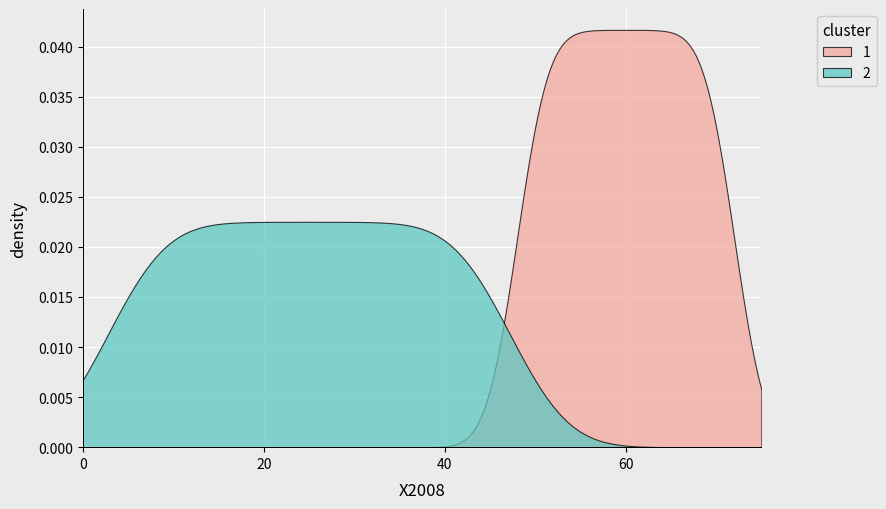

What are all the series names shown in the legend?

1, 2